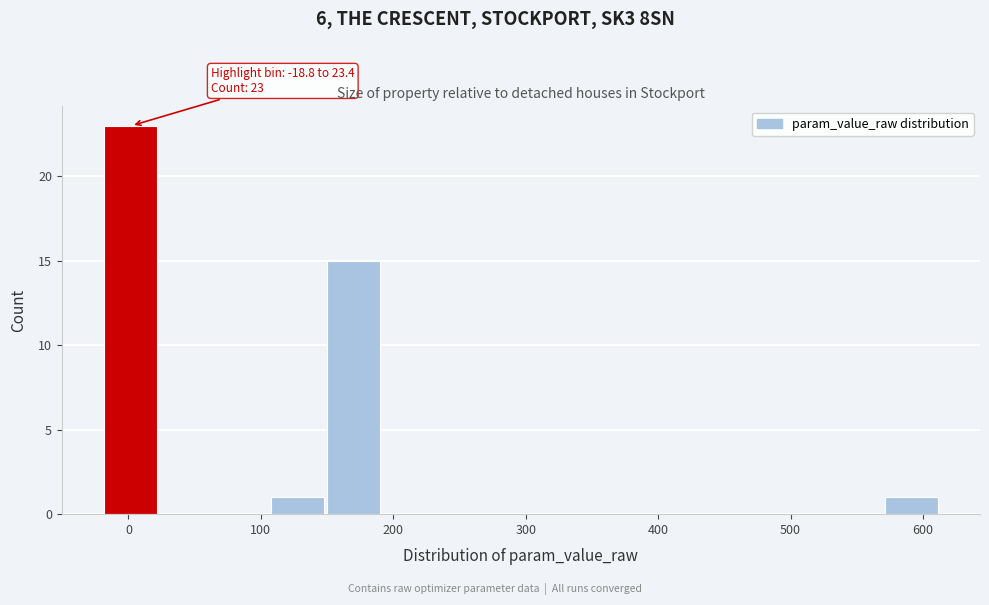

Which range on the x-axis has the tallest bar?

-20 to 20